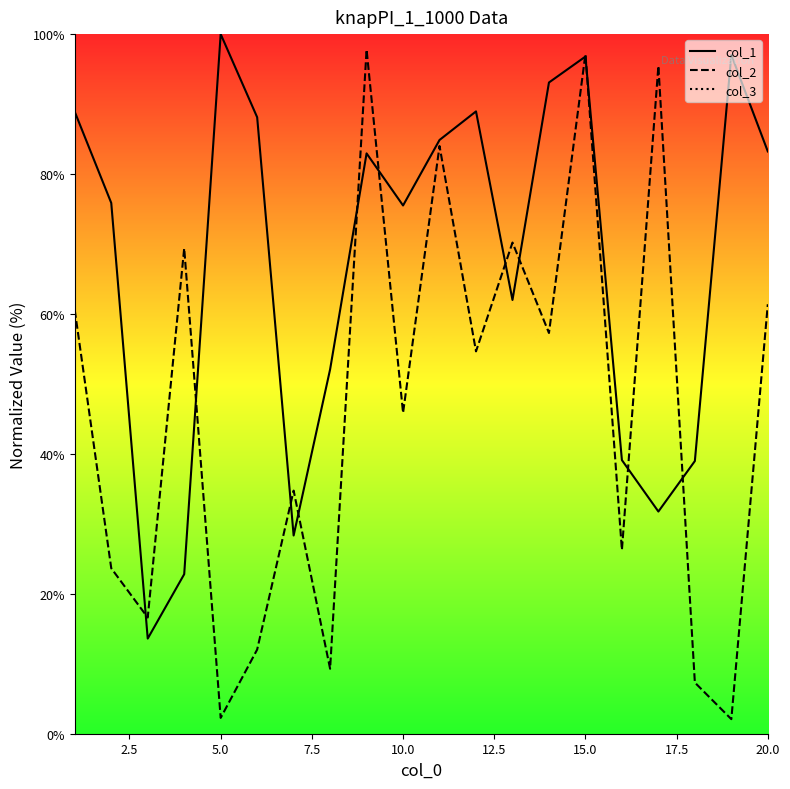

Which series has the widest spread of values?

col_2